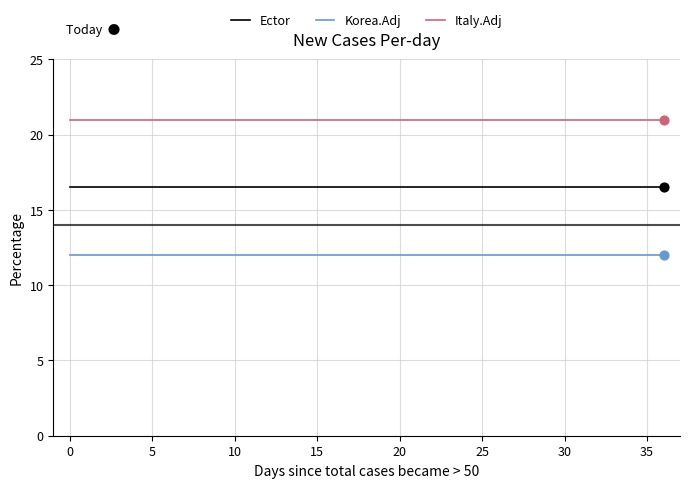

True or false: Italy.Adj and Korea.Adj cross at least once.

False